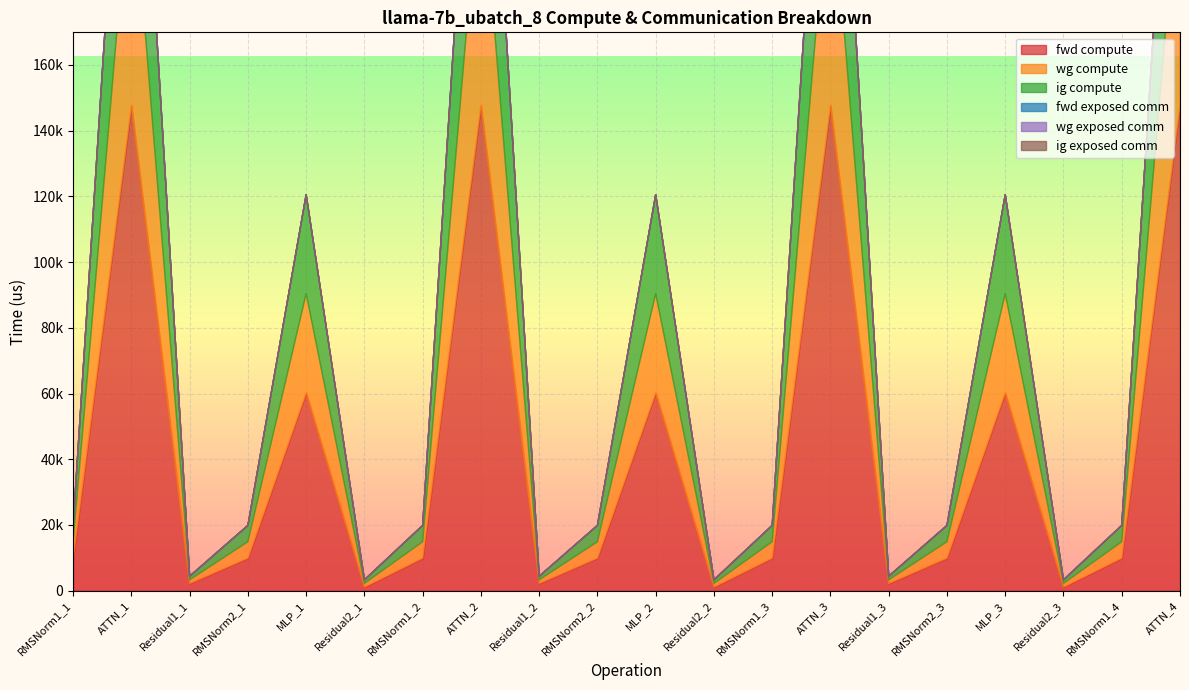

What is the total value across all series at RMSNorm2_1?

19848.7